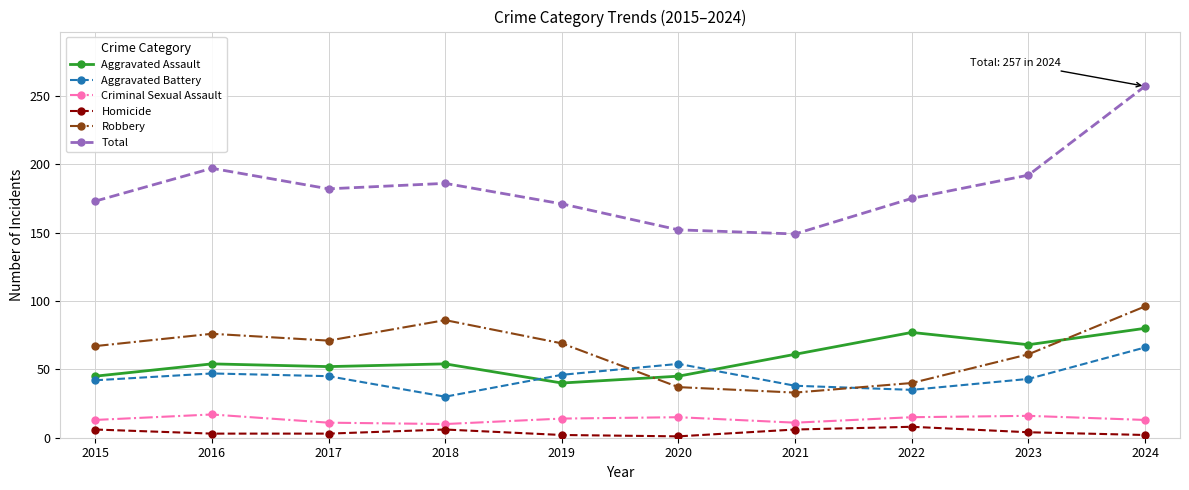

What is the minimum value shown in the chart?

1